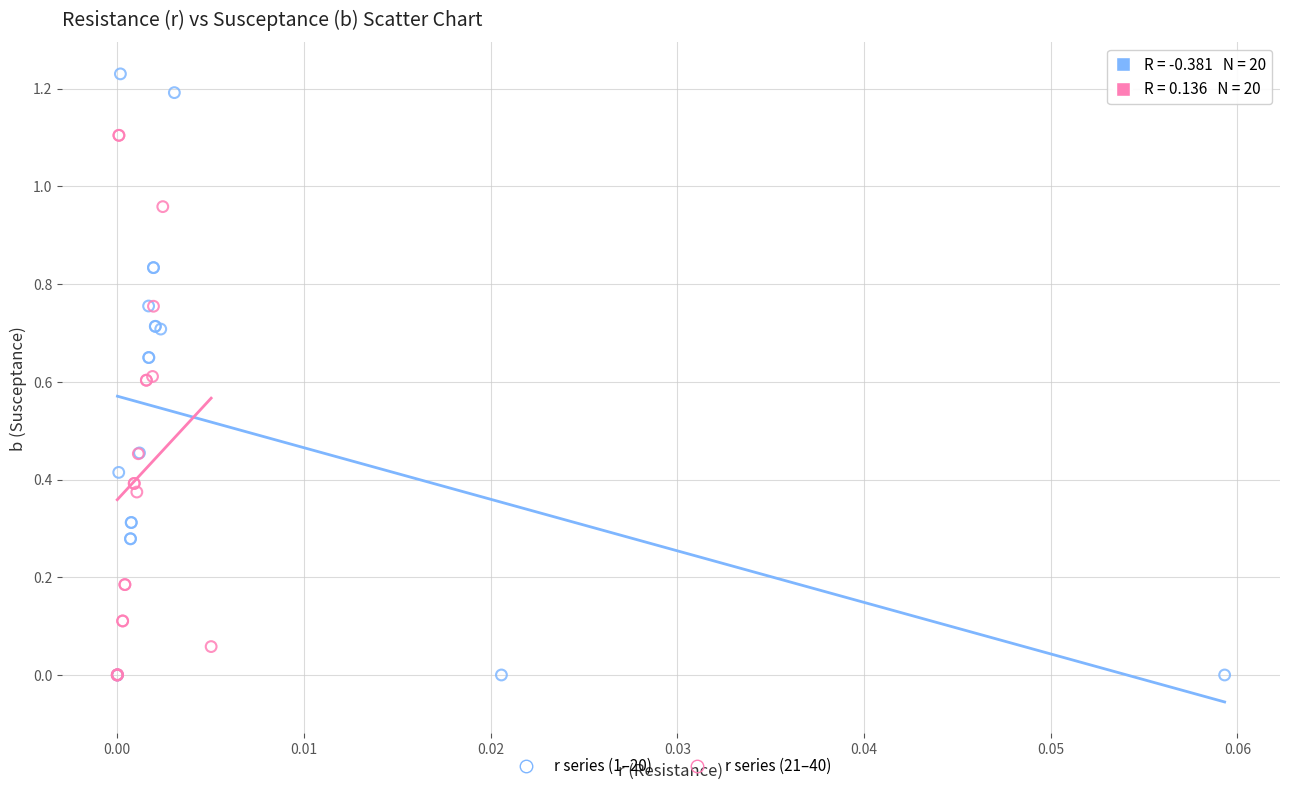

Which series reaches the maximum Y coordinate?

r series (1–20)